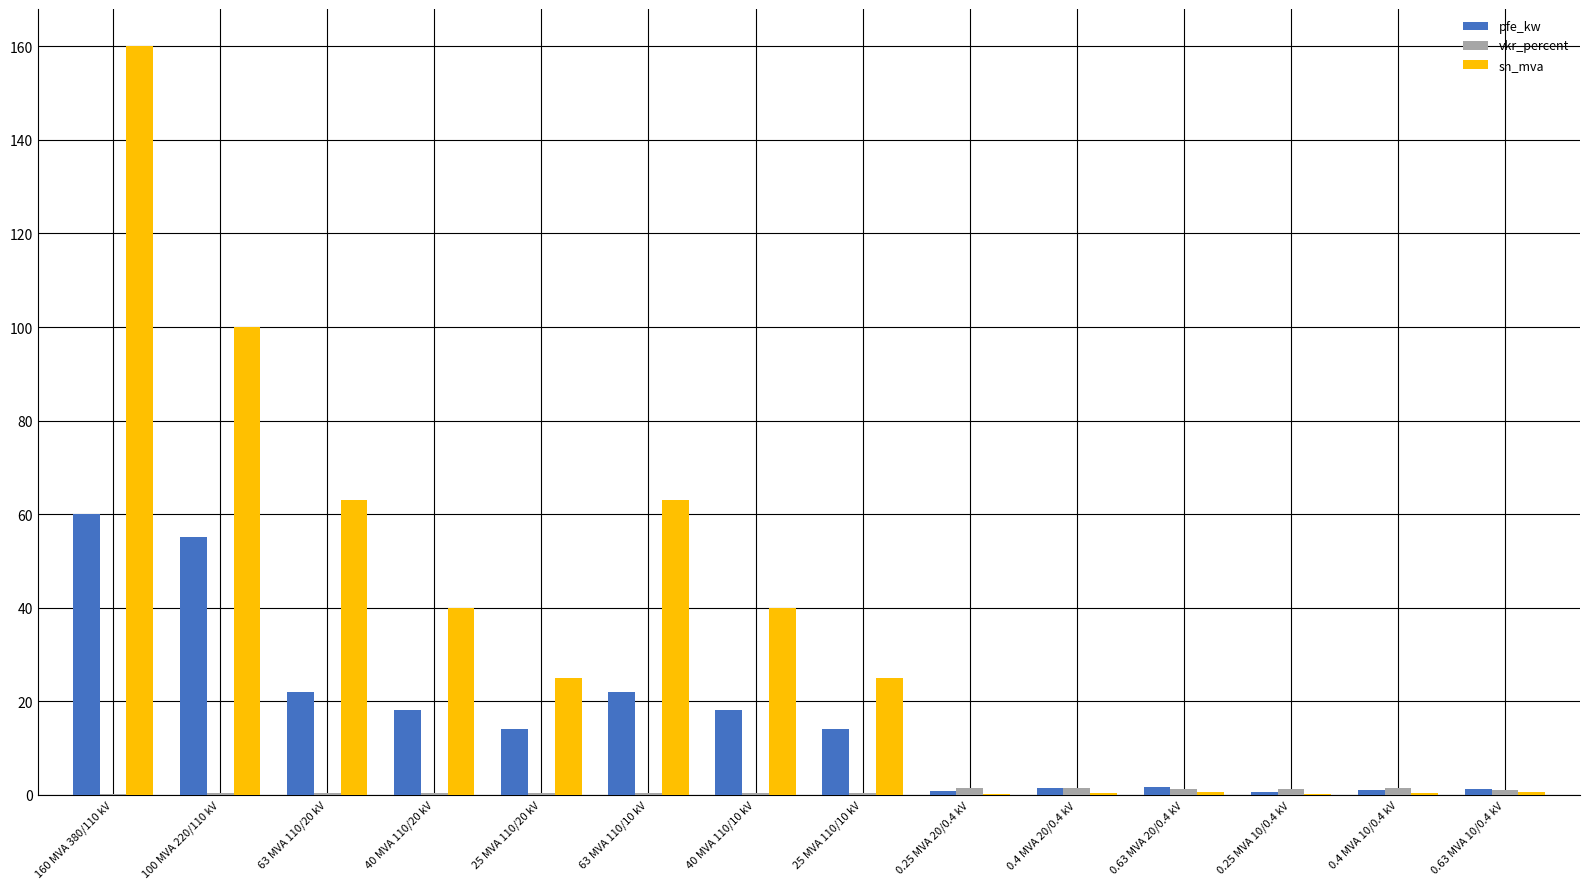

How many distinct data groups are displayed?

3